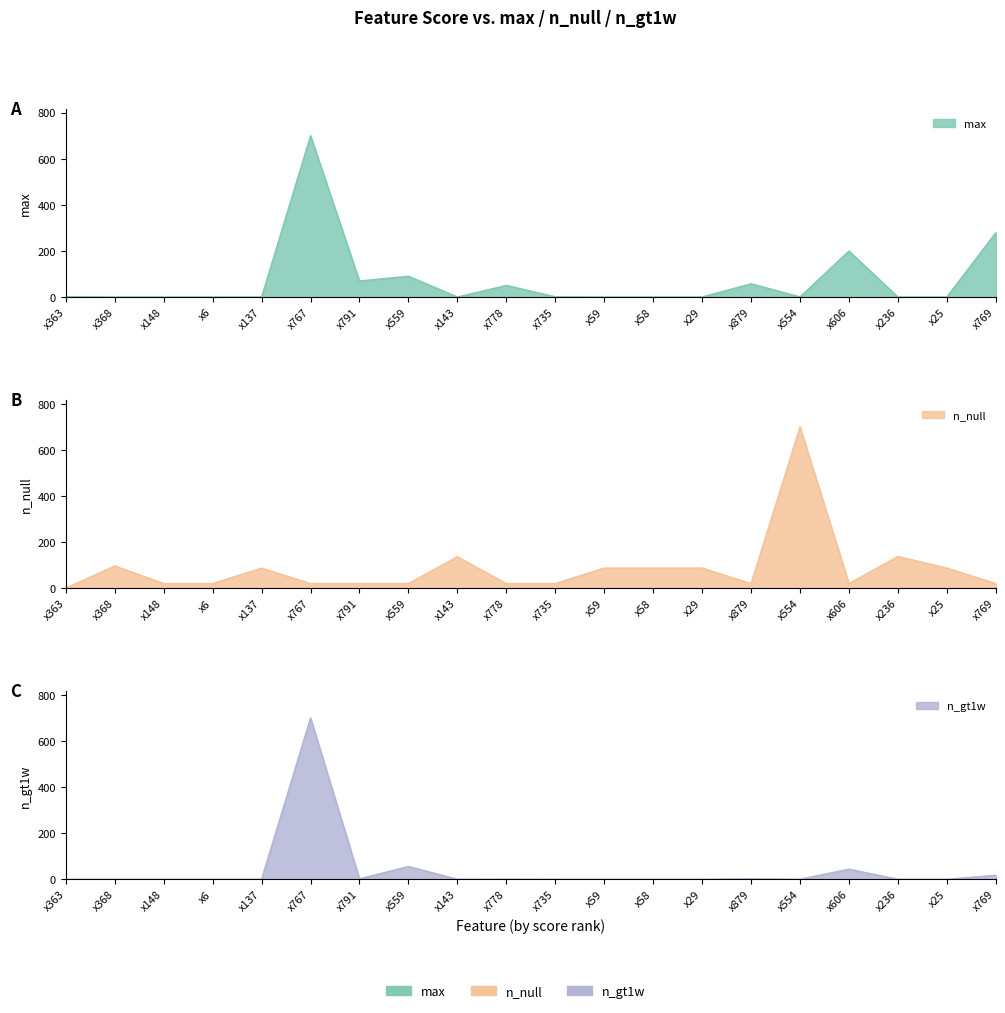

What are all the series names shown in the legend?

max, n_null, n_gt1w